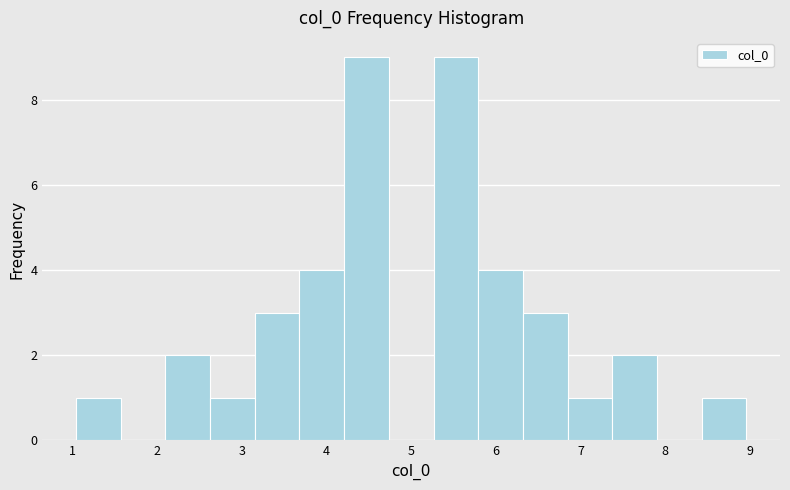

What is the height of the bar covering 4.2 to 4.7 on the x-axis? Neither the bar edges nor the heights are printed on the chart, so give them approximately, as read against the axes.

9